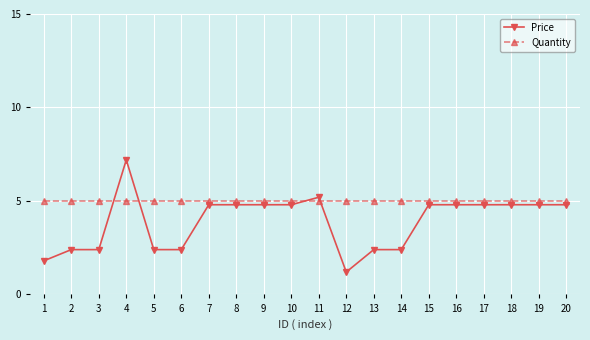

Rank the series at 1 from highest to lowest value.

Quantity, Price